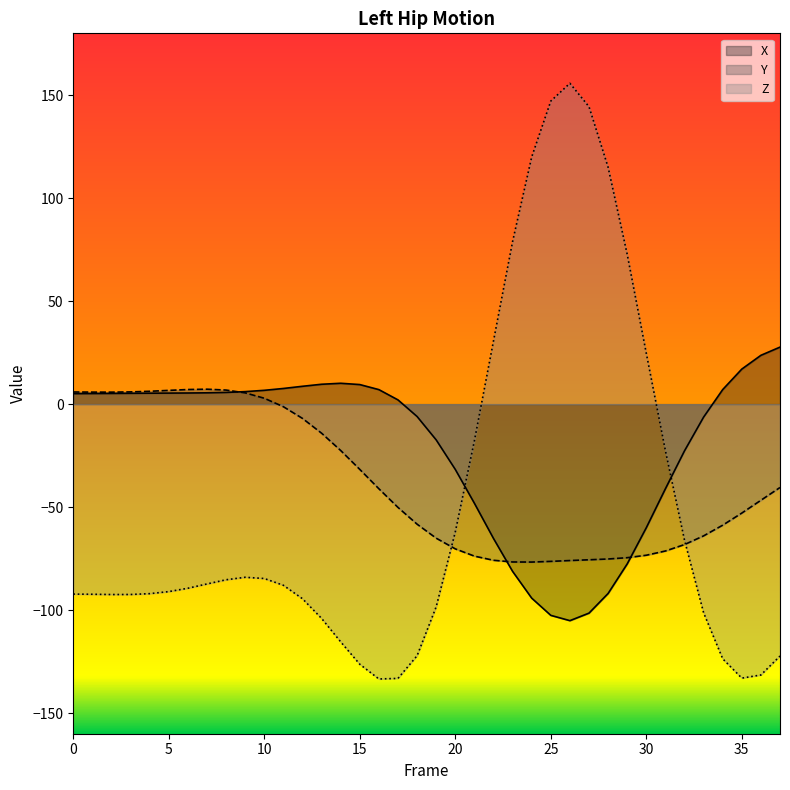

What is the difference between the second highest and second lowest values in the Y series?

83.7